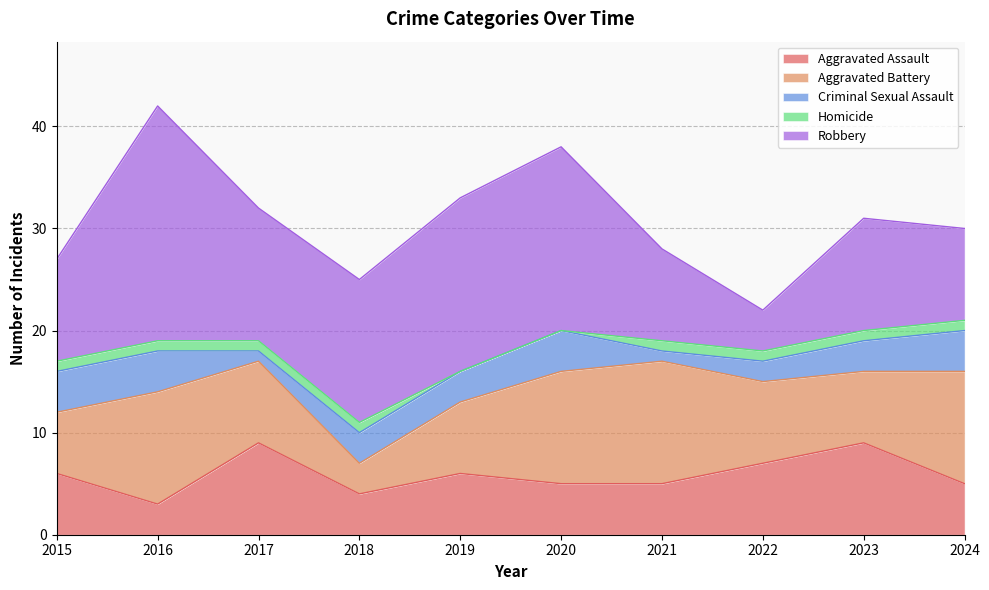

What is the difference between the maximum and minimum values in the Homicide series?

1